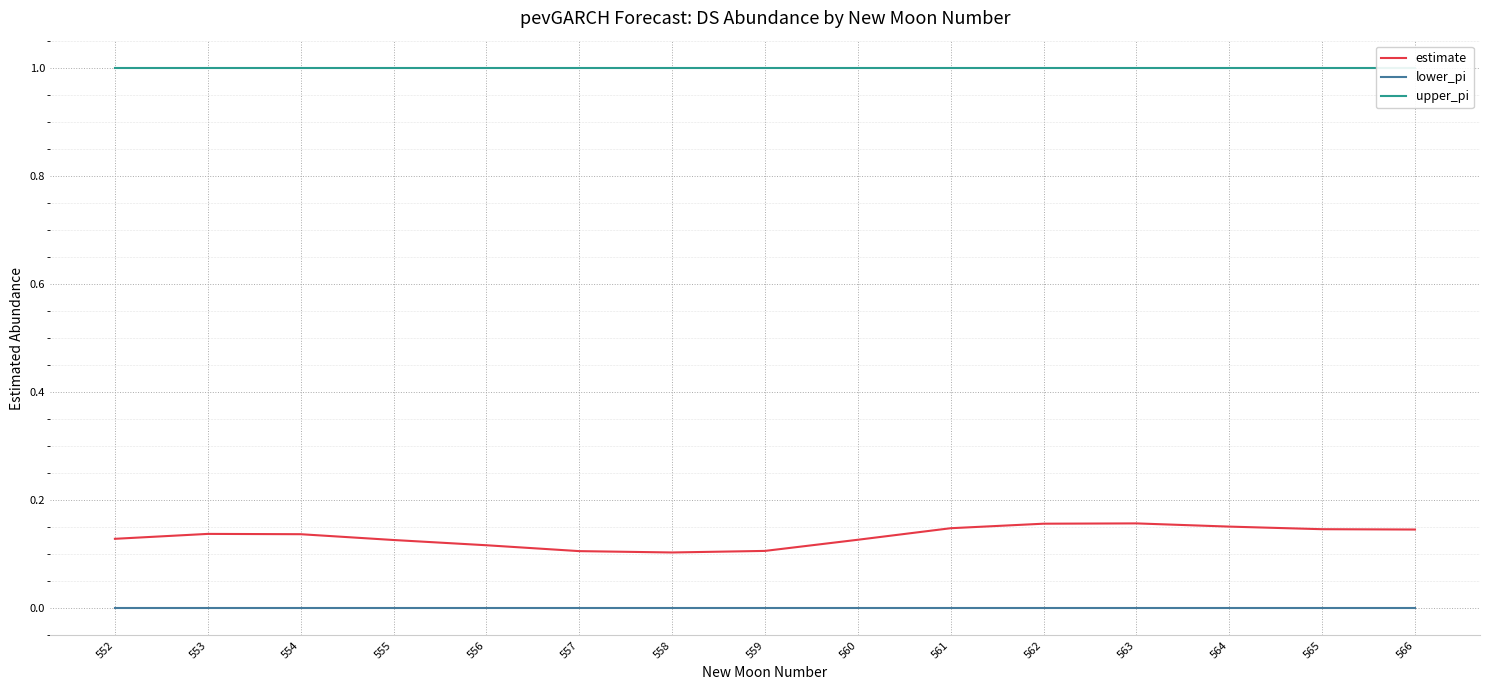

True or false: estimate and upper_pi intersect in this chart.

False